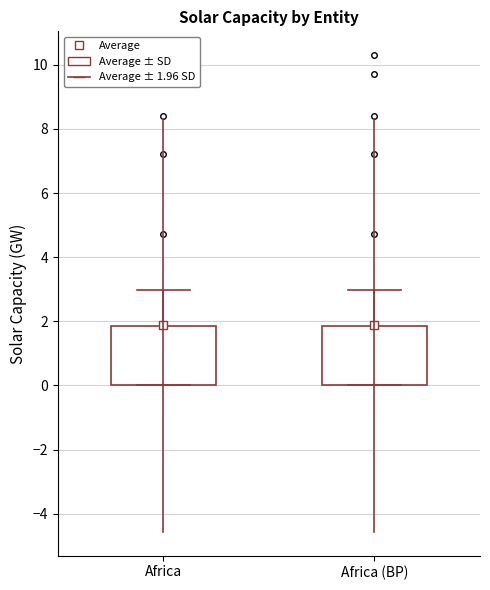

Reading left to right, read every box against the y-axis: the position of its median line, the range the box covers, and the ends of its whiskers. The values are not printed on the chart, so give them approximately, as read against the axis.

Africa: median 0.0 (just above the box's lower edge), box 0.0 to 1.8, whiskers 0.0 to 3.0
Africa (BP): median 0.0 (just above the box's lower edge), box 0.0 to 1.8, whiskers 0.0 to 3.0